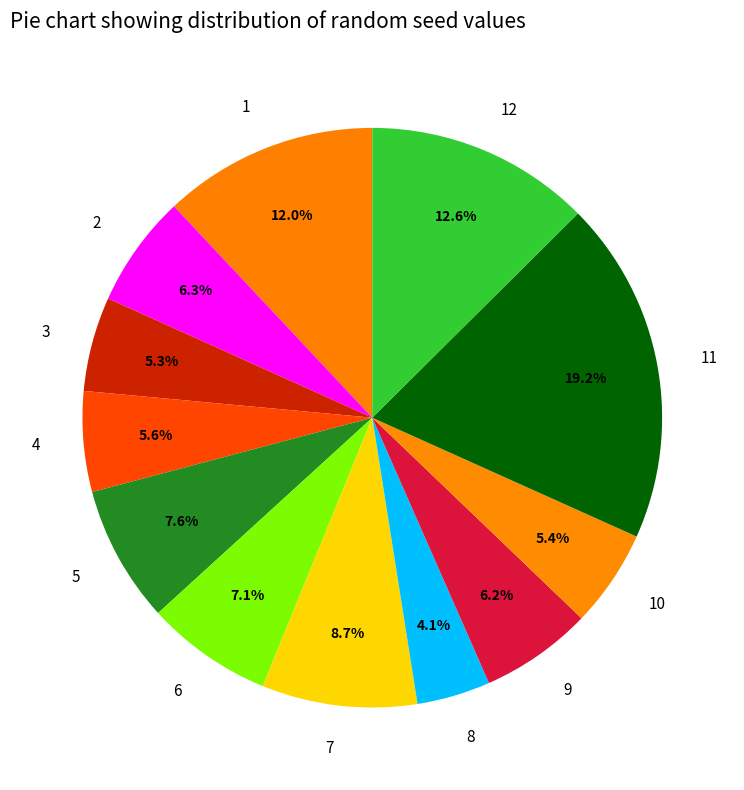

What is the total percentage of 8 and 2?

10.4%